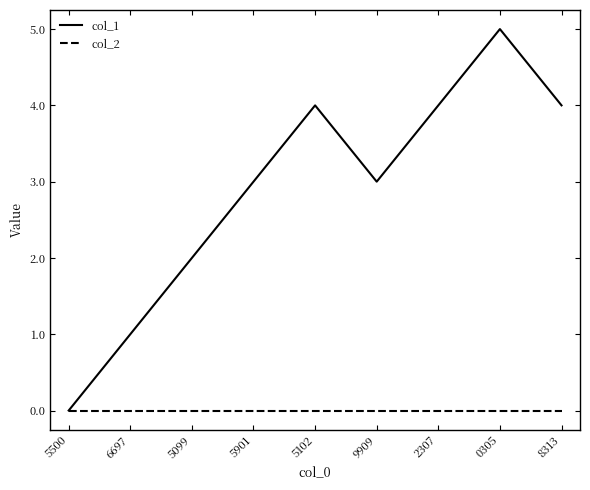

What is the greatest value displayed?

5